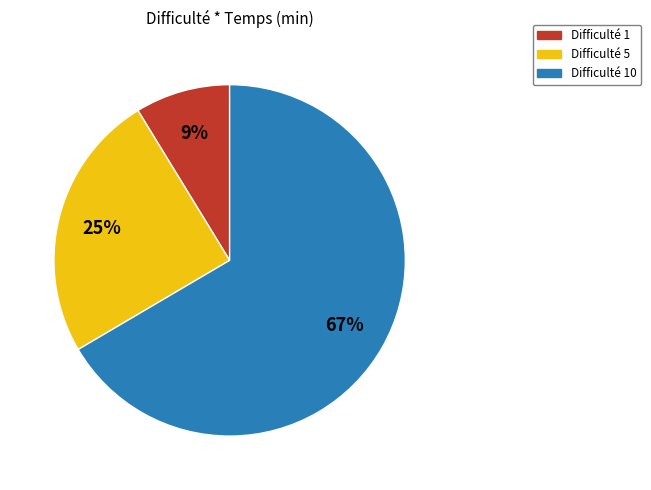

Count the number of slices in the pie.

3